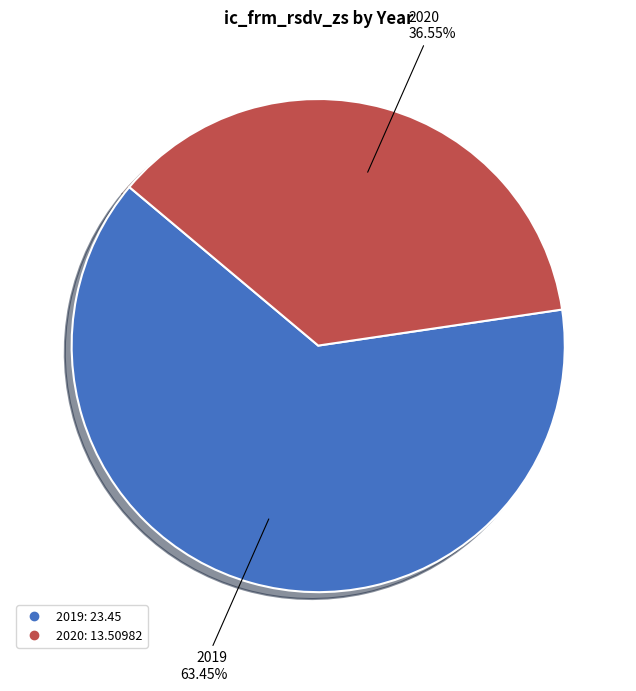

What is the ratio of the value at 2020 to the value at 2019?

0.6